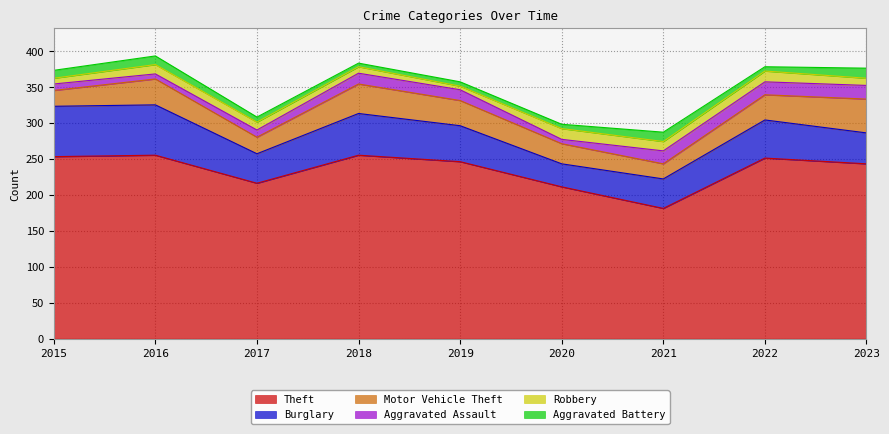

True or false: Robbery and Aggravated Assault cross at least once.

True